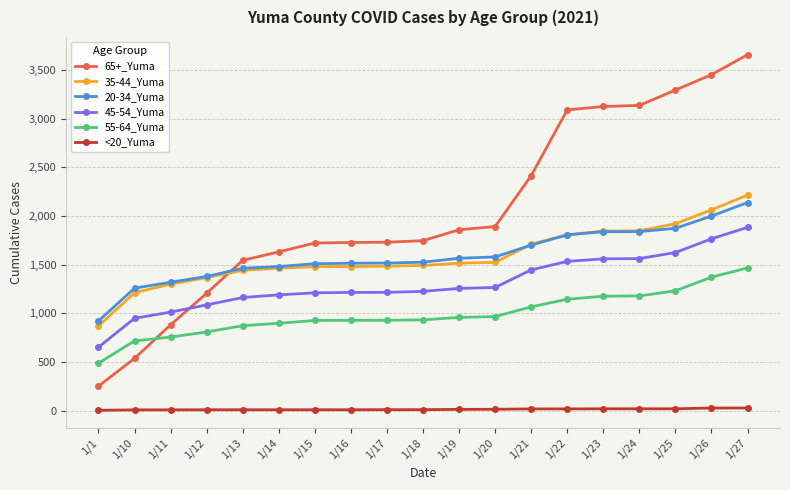

Which series changed the most between 1/10 and 1/14?

65+_Yuma